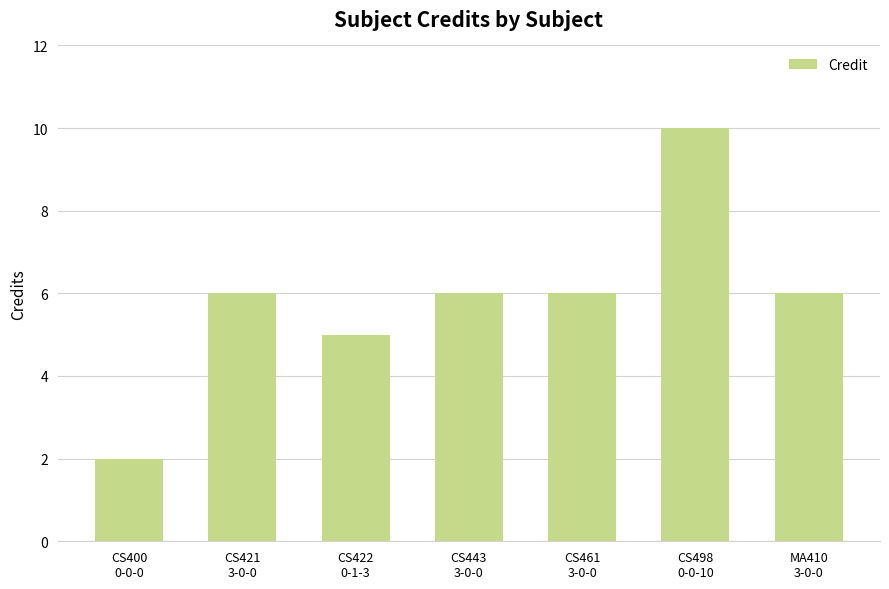

Are the bars grouped side by side (vs. stacked)?

No